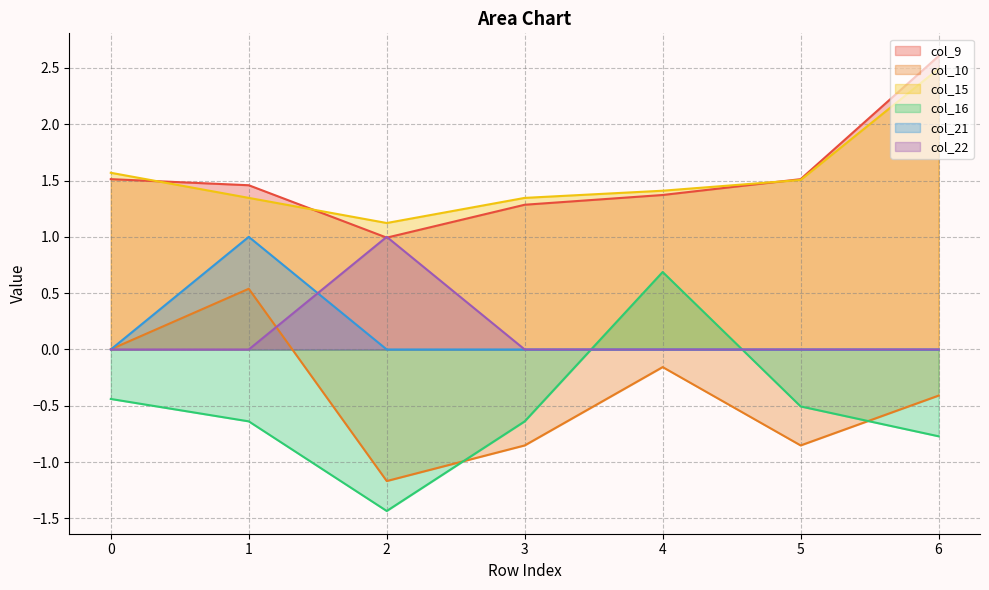

Reading left to right, what are all the values shown in this chart?

col_9: 0=1.5	1=1.5	2=1.0	3=1.3	4=1.4	5=1.5	6=2.6
col_10: 0=0.0	1=0.5	2=-1.2	3=-0.9	4=-0.2	5=-0.9	6=-0.4
col_15: 0=1.6	1=1.3	2=1.1	3=1.3	4=1.4	5=1.5	6=2.5
col_16: 0=-0.4	1=-0.6	2=-1.4	3=-0.6	4=0.7	5=-0.5	6=-0.8
col_21: 0=0.0	1=1.0	2=0.0	3=0.0	4=0.0	5=0.0	6=0.0
col_22: 0=0.0	1=0.0	2=1.0	3=0.0	4=0.0	5=0.0	6=0.0